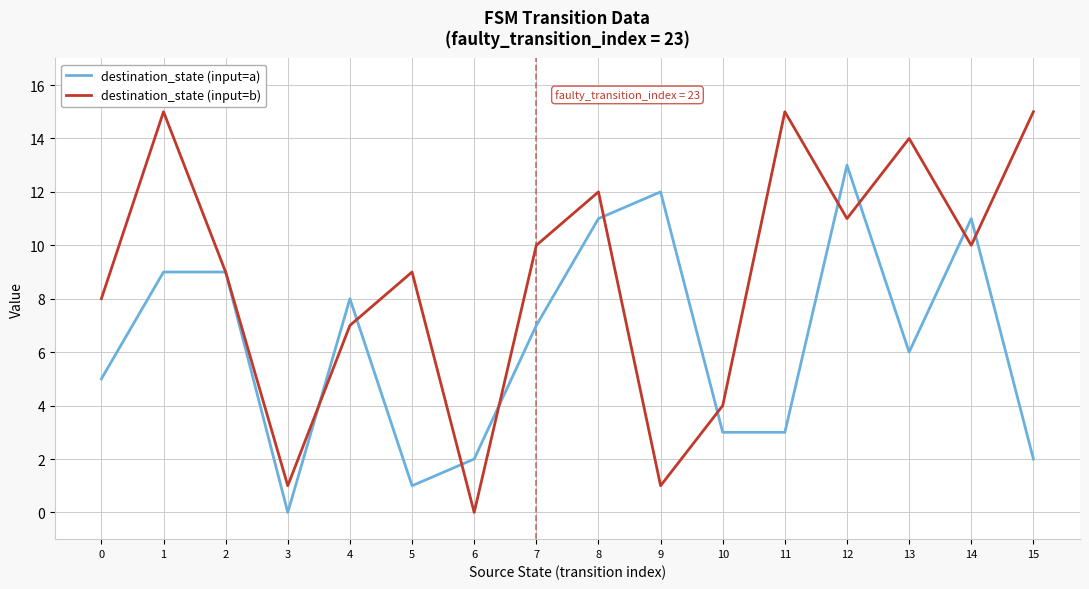

What is the highest value of the destination_state (input=b) series?

15